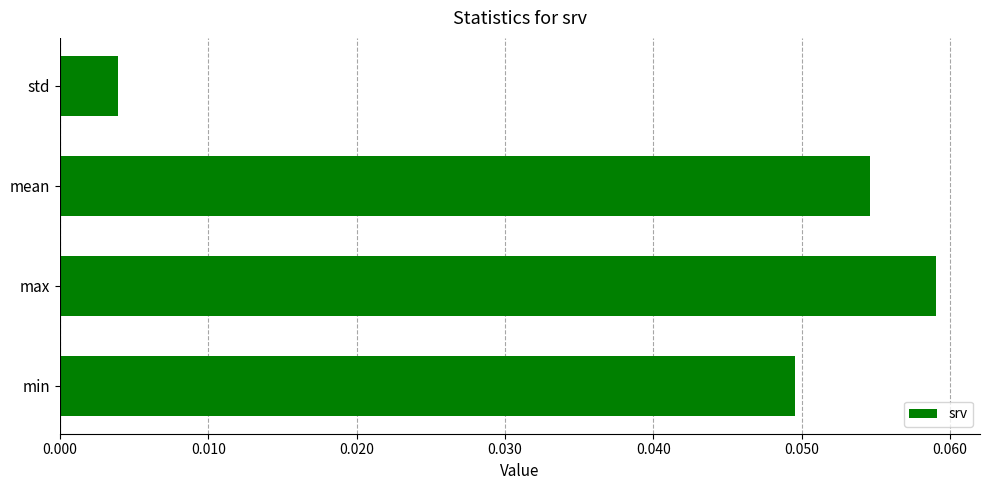

True or false: the data shows 0.0 at max.

False